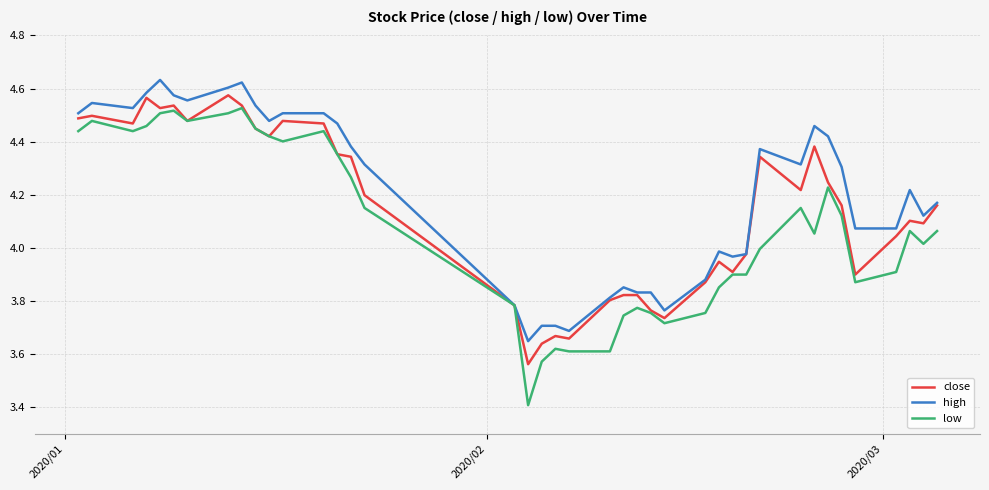

Rank the series by their average value, from highest to lowest.

high, close, low